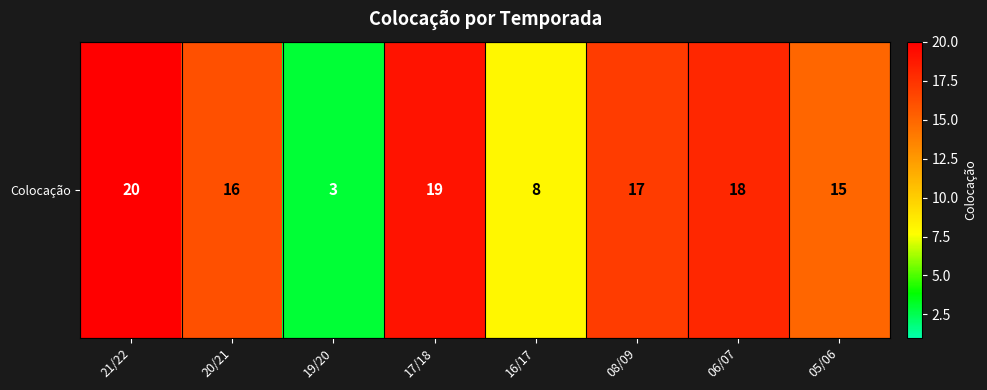

Reading right to left, transcribe all the data shown in this chart.

05/06=15	06/07=18	08/09=17	16/17=8	17/18=19	19/20=3	20/21=16	21/22=20